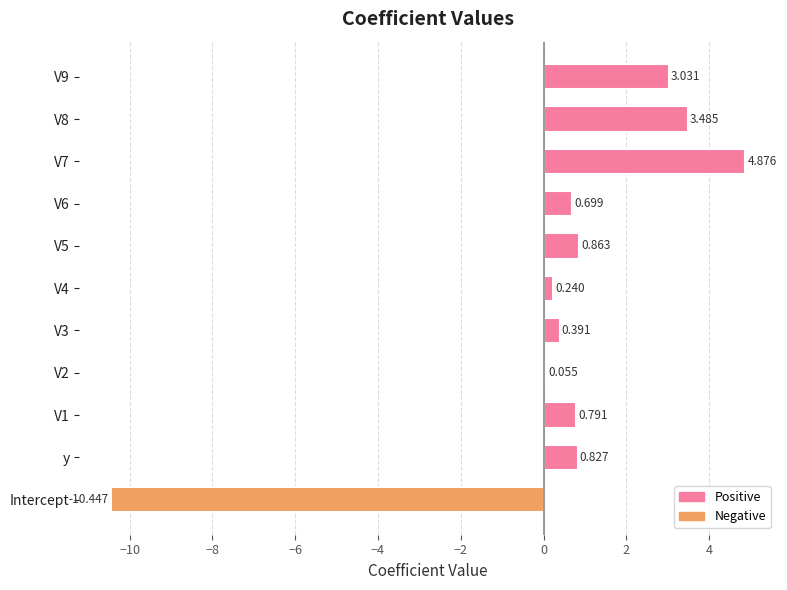

How many bars are there in total?

11